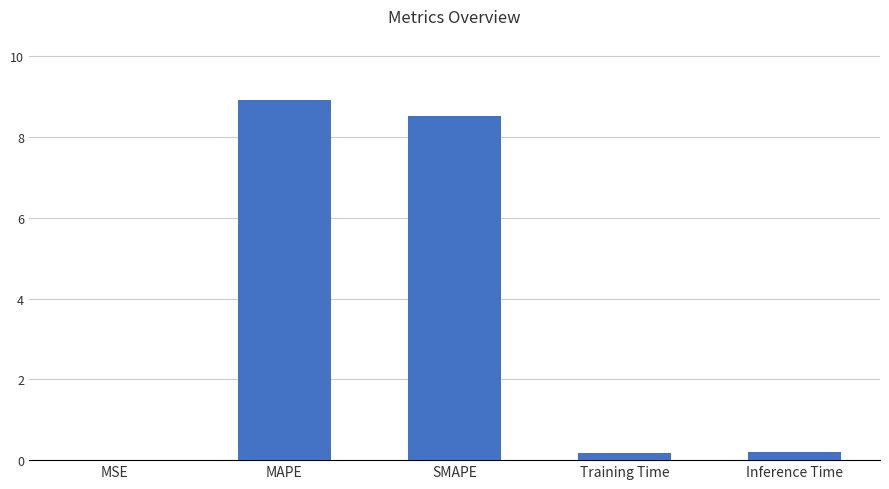

The chart shows a value of 0.0 at MSE. True or false?

True